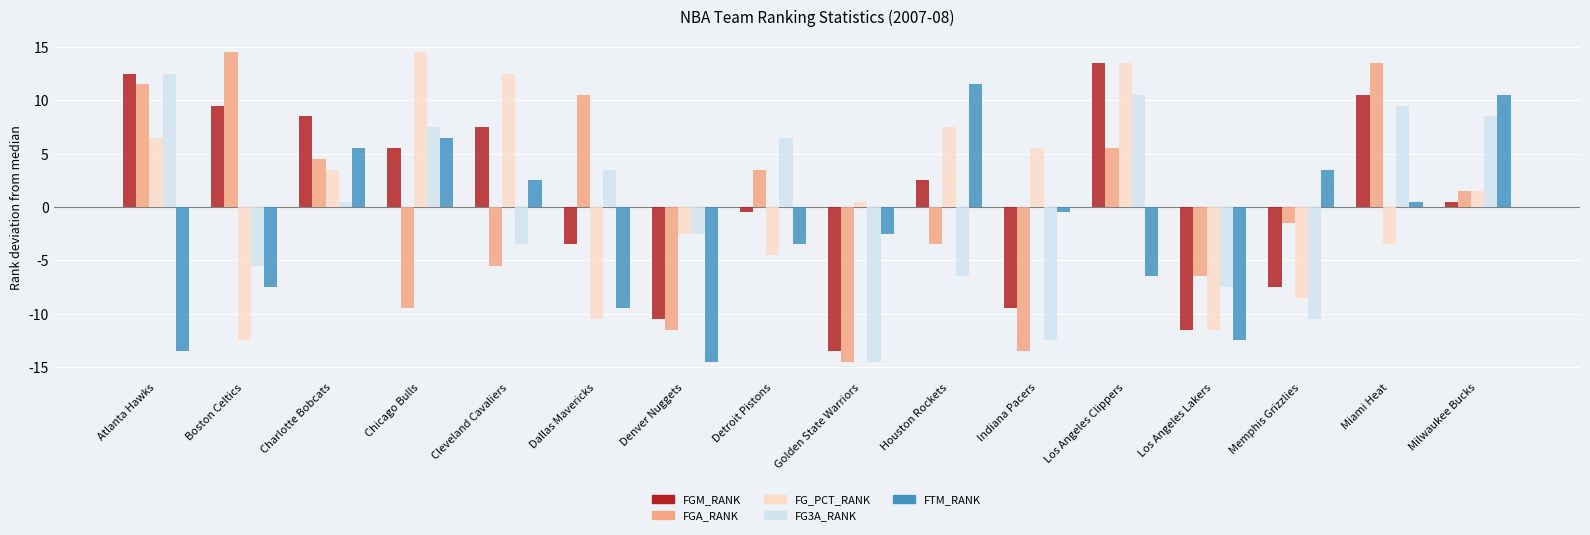

List the labels in order of FGM_RANK value, smallest first.

Golden State Warriors, Los Angeles Lakers, Denver Nuggets, Indiana Pacers, Memphis Grizzlies, Dallas Mavericks, Detroit Pistons, Milwaukee Bucks, Houston Rockets, Chicago Bulls, Cleveland Cavaliers, Charlotte Bobcats, Boston Celtics, Miami Heat, Atlanta Hawks, Los Angeles Clippers